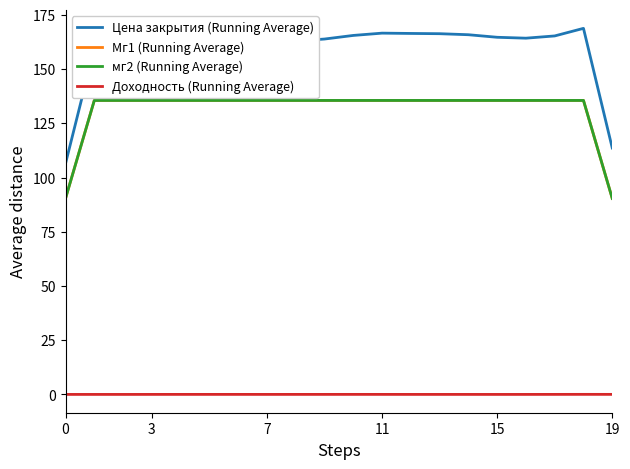

Which series has the widest spread of values?

Цена закрытия (Running Average)